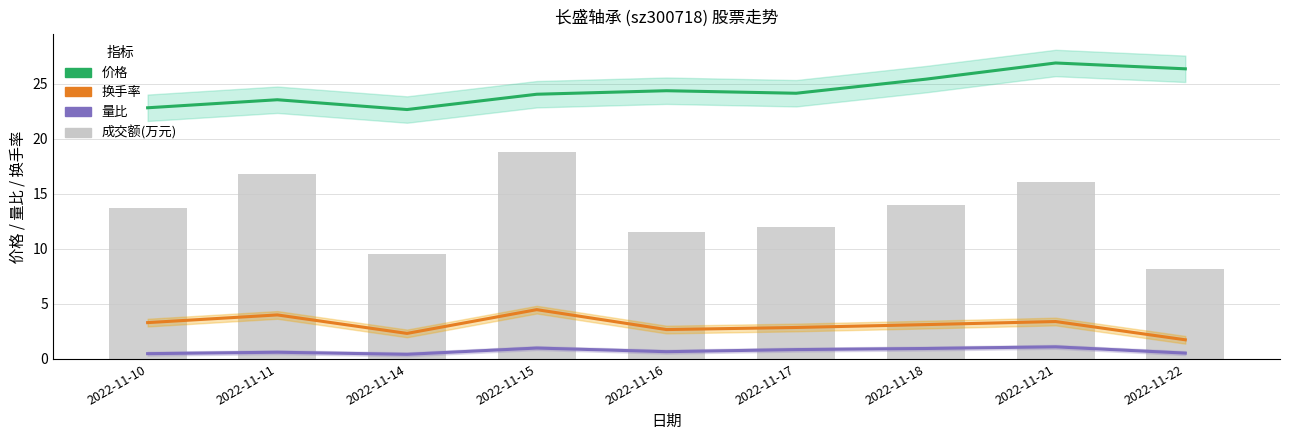

At which category is the sum across all series the highest?

2022-11-15